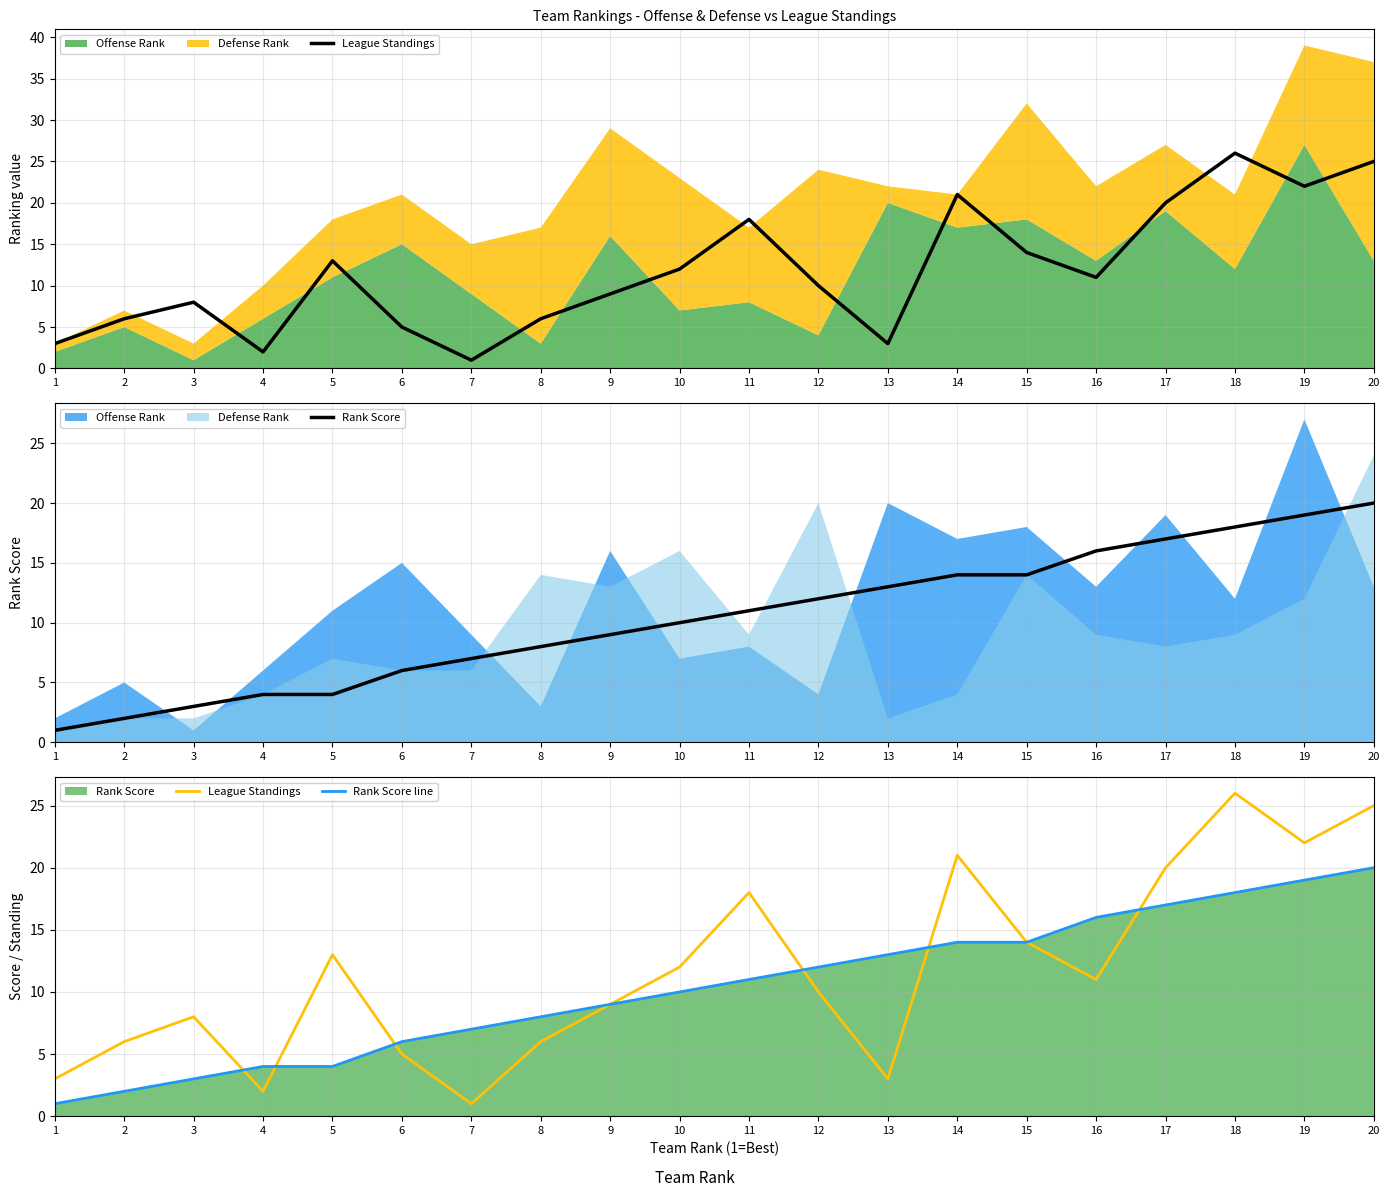

True or false: Rank Score and Rank Score line intersect in this chart.

False